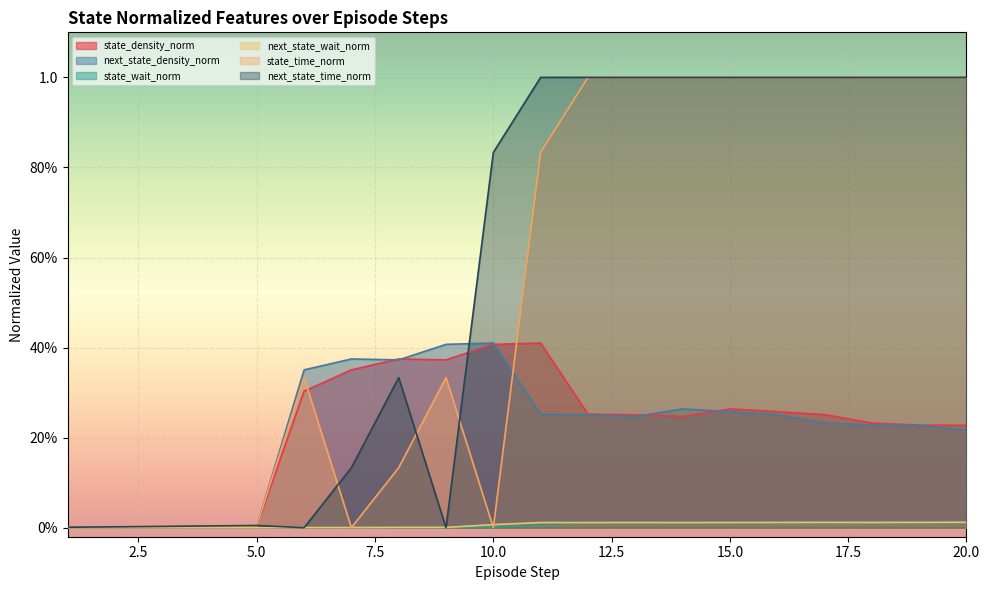

True or false: state_density_norm and next_state_wait_norm intersect in this chart.

False